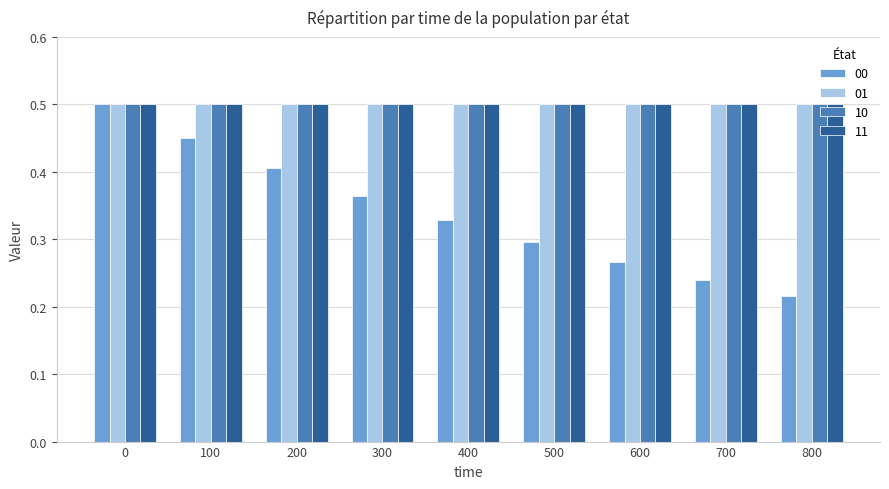

Which series has the widest spread of values?

00